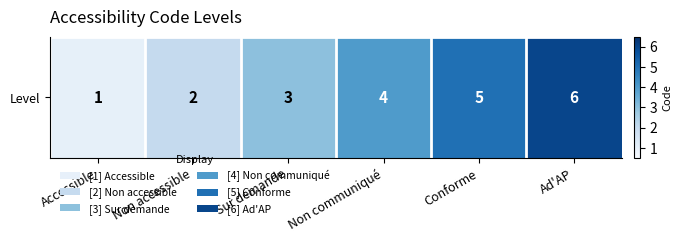

List the labels in order of value, smallest first.

Accessible, Non accessible, Sur demande, Non communiqué, Conforme, Ad'AP